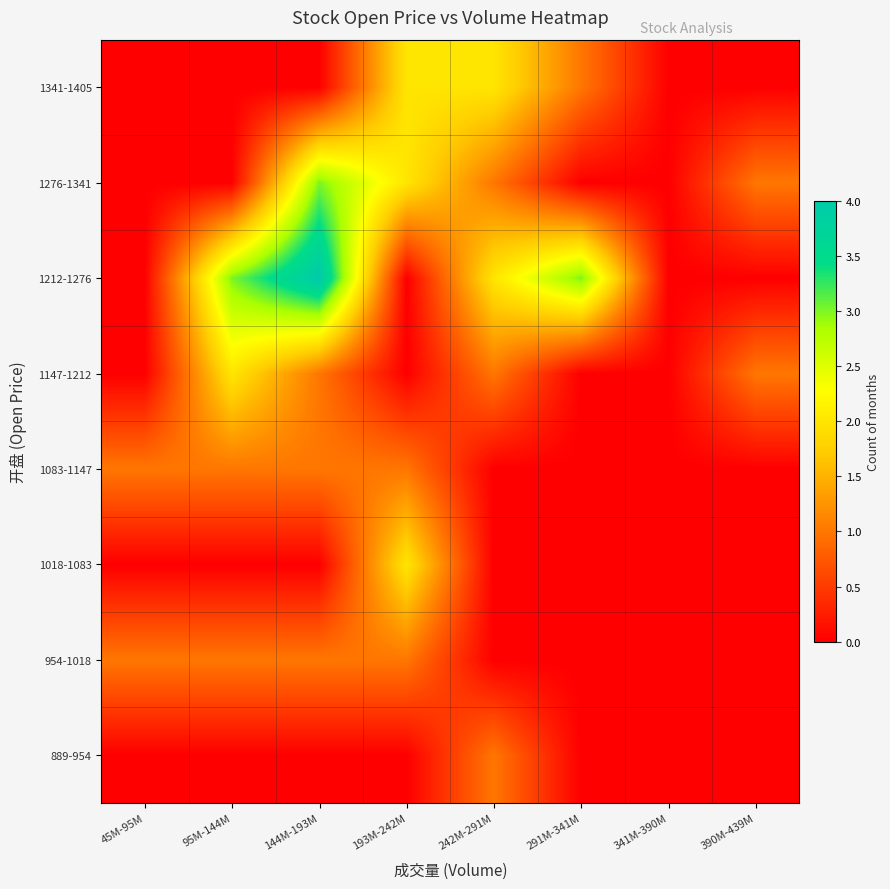

Reading right to left, list all the values displayed in this chart.

889-954: 390M-439M=0	341M-390M=0	291M-341M=0	242M-291M=1	193M-242M=0	144M-193M=0	95M-144M=0	45M-95M=0
954-1018: 390M-439M=0	341M-390M=0	291M-341M=0	242M-291M=0	193M-242M=1	144M-193M=1	95M-144M=1	45M-95M=1
1018-1083: 390M-439M=0	341M-390M=0	291M-341M=0	242M-291M=0	193M-242M=2	144M-193M=0	95M-144M=0	45M-95M=0
1083-1147: 390M-439M=0	341M-390M=0	291M-341M=0	242M-291M=0	193M-242M=1	144M-193M=1	95M-144M=1	45M-95M=1
1147-1212: 390M-439M=1	341M-390M=0	291M-341M=0	242M-291M=1	193M-242M=0	144M-193M=1	95M-144M=2	45M-95M=0
1212-1276: 390M-439M=0	341M-390M=0	291M-341M=3	242M-291M=2	193M-242M=0	144M-193M=4	95M-144M=3	45M-95M=0
1276-1341: 390M-439M=1	341M-390M=0	291M-341M=0	242M-291M=1	193M-242M=2	144M-193M=3	95M-144M=0	45M-95M=0
1341-1405: 390M-439M=0	341M-390M=0	291M-341M=1	242M-291M=2	193M-242M=2	144M-193M=0	95M-144M=0	45M-95M=0